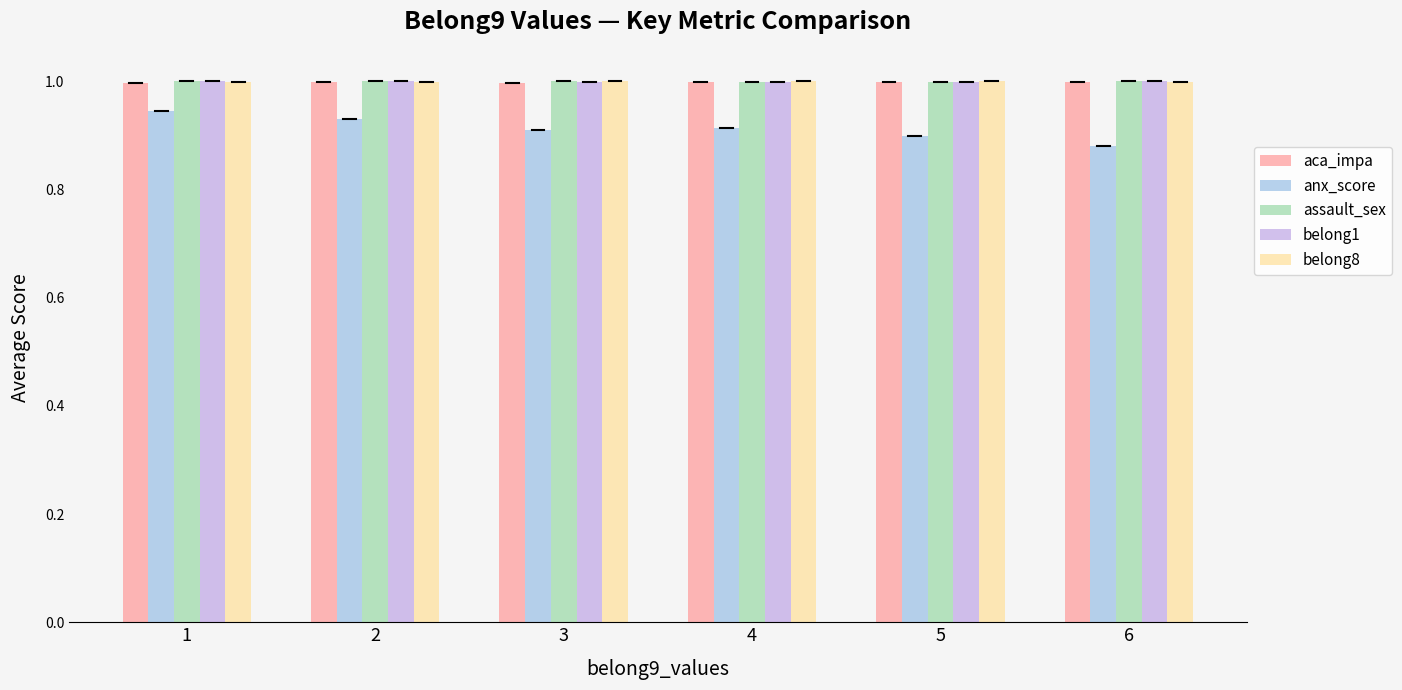

At how many categories does at least one series exceed 0?

6